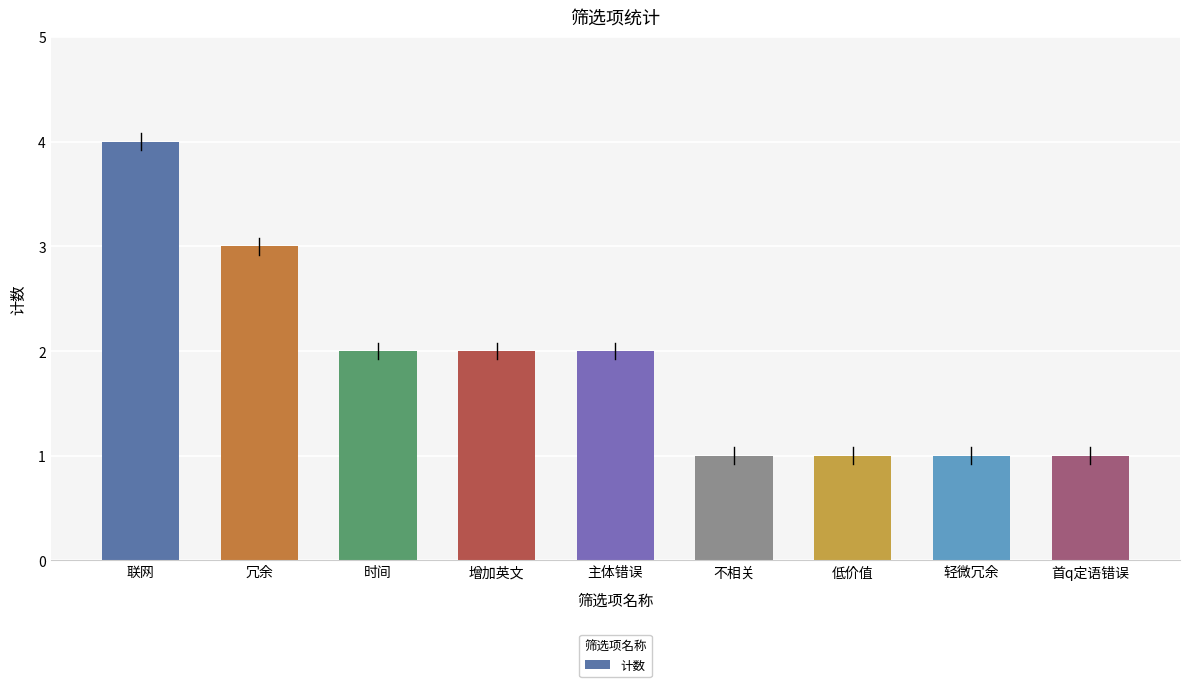

What is the change in value from 时间 to 轻微冗余?

-1